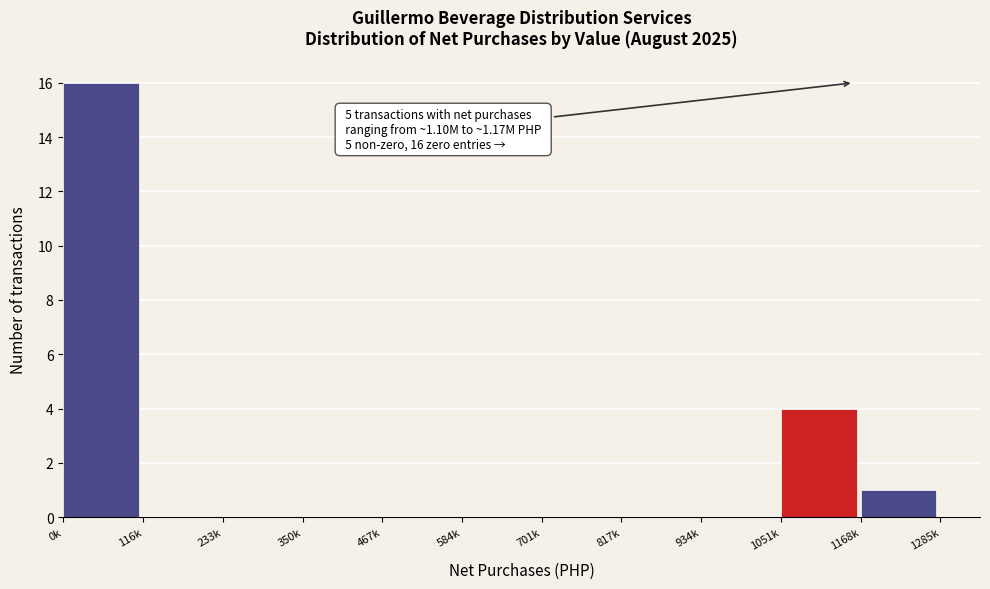

Reading right to left, list all the values displayed in this chart.

1168k=1	1051k=4	934k=0	817k=0	701k=0	584k=0	467k=0	350k=0	233k=0	116k=0	0k=16